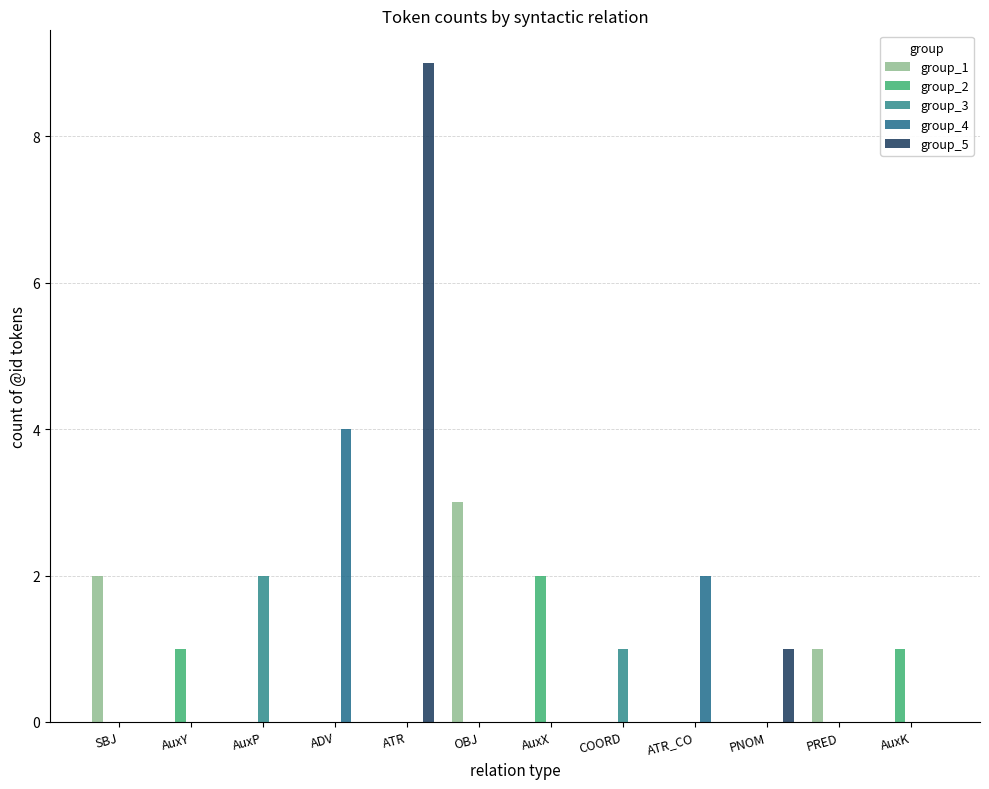

What is the sum of all group_2 values?

4